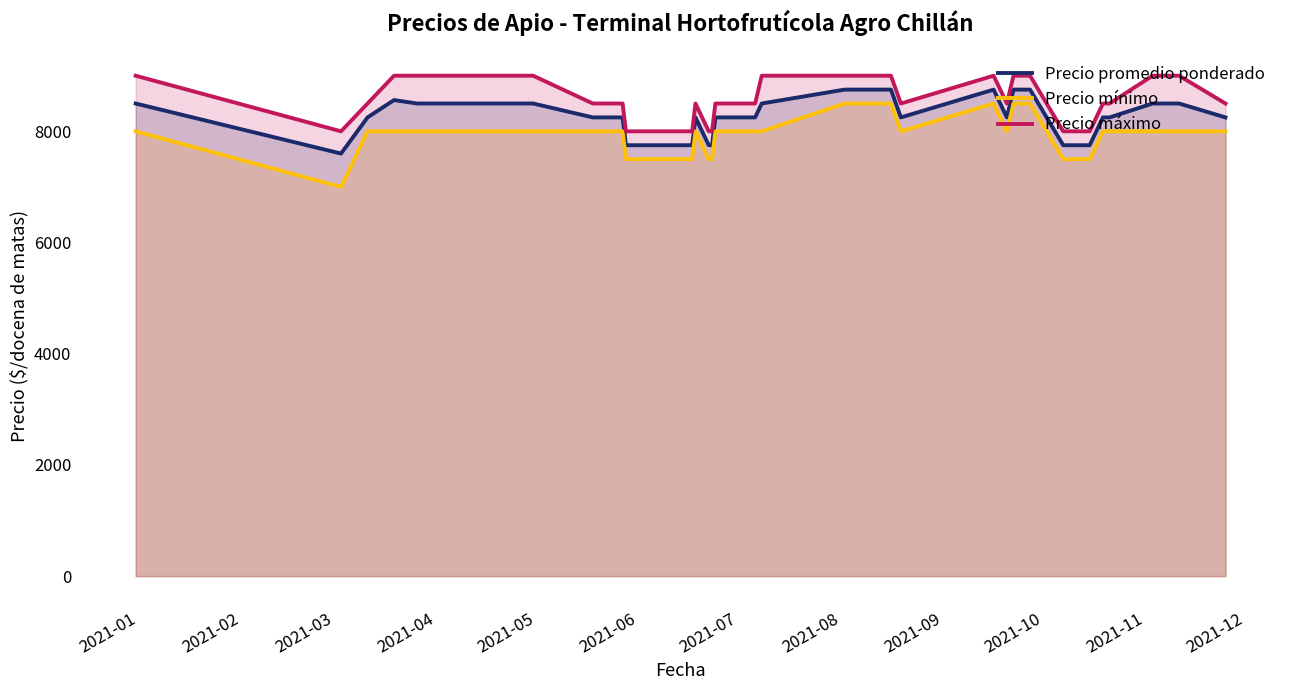

True or false: Precio promedio ponderado and Precio mínimo cross at least once.

False